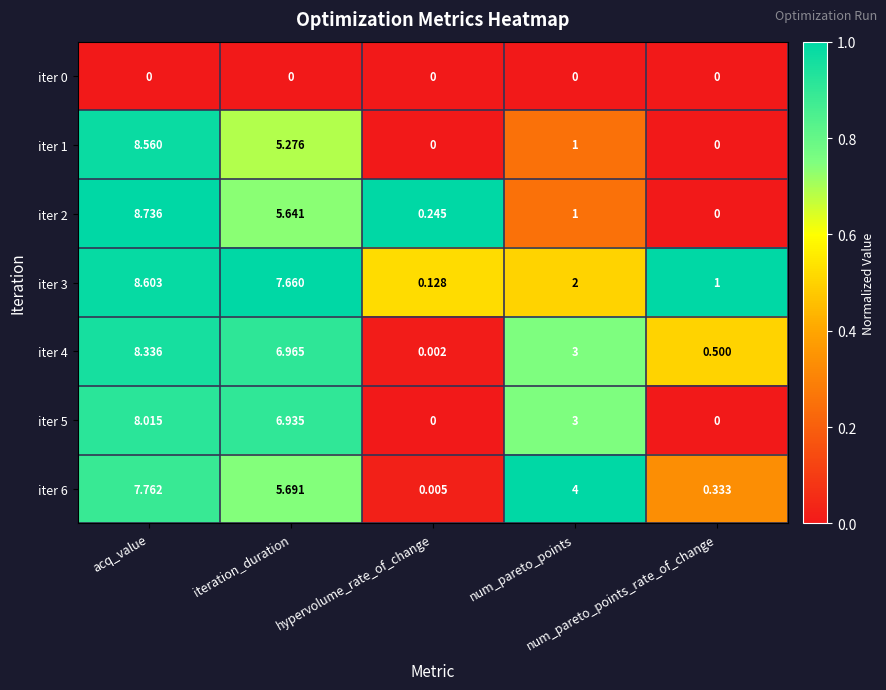

Reading left to right, transcribe all the data shown in this chart.

iter 0: acq_value=0.0	iteration_duration=0.0	hypervolume_rate_of_change=0.0	num_pareto_points=0.0	num_pareto_points_rate_of_change=0.0
iter 1: acq_value=8.6	iteration_duration=5.3	hypervolume_rate_of_change=0.0	num_pareto_points=1.0	num_pareto_points_rate_of_change=0.0
iter 2: acq_value=8.7	iteration_duration=5.6	hypervolume_rate_of_change=0.2	num_pareto_points=1.0	num_pareto_points_rate_of_change=0.0
iter 3: acq_value=8.6	iteration_duration=7.7	hypervolume_rate_of_change=0.1	num_pareto_points=2.0	num_pareto_points_rate_of_change=1.0
iter 4: acq_value=8.3	iteration_duration=7.0	hypervolume_rate_of_change=0.0	num_pareto_points=3.0	num_pareto_points_rate_of_change=0.5
iter 5: acq_value=8.0	iteration_duration=6.9	hypervolume_rate_of_change=0.0	num_pareto_points=3.0	num_pareto_points_rate_of_change=0.0
iter 6: acq_value=7.8	iteration_duration=5.7	hypervolume_rate_of_change=0.0	num_pareto_points=4.0	num_pareto_points_rate_of_change=0.3